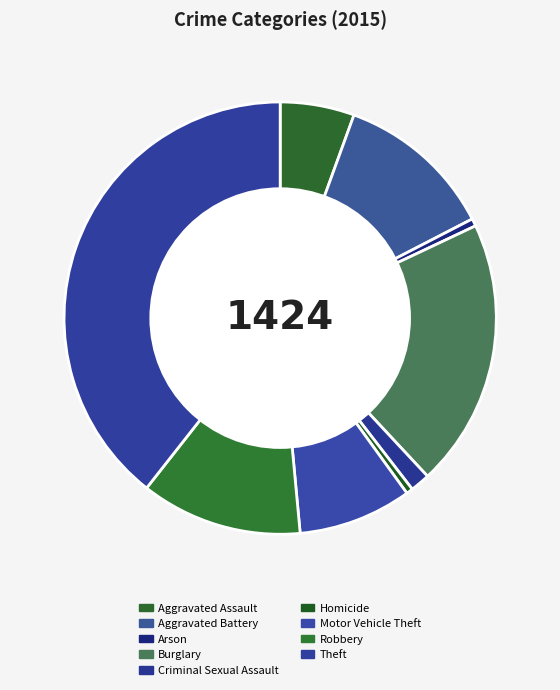

Rank the categories by value from lowest to highest.

Homicide, Arson, Criminal Sexual Assault, Aggravated Assault, Motor Vehicle Theft, Aggravated Battery, Robbery, Burglary, Theft